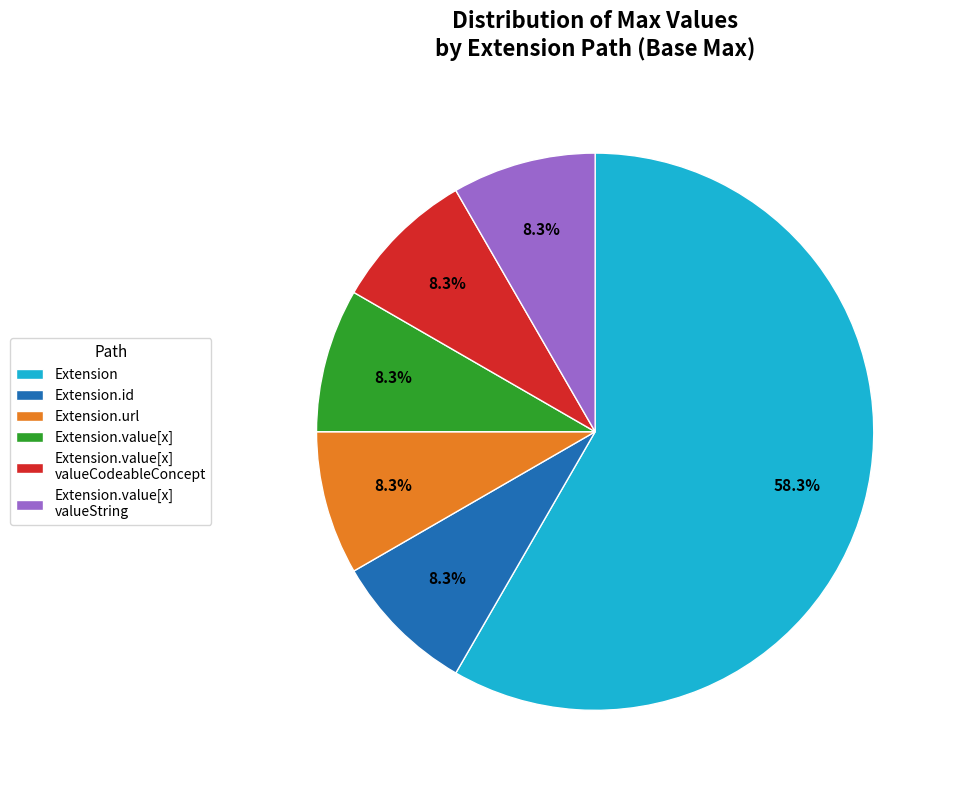

What is the ratio of the value at Extension.value[x] valueString to the value at Extension.value[x]?

1.0